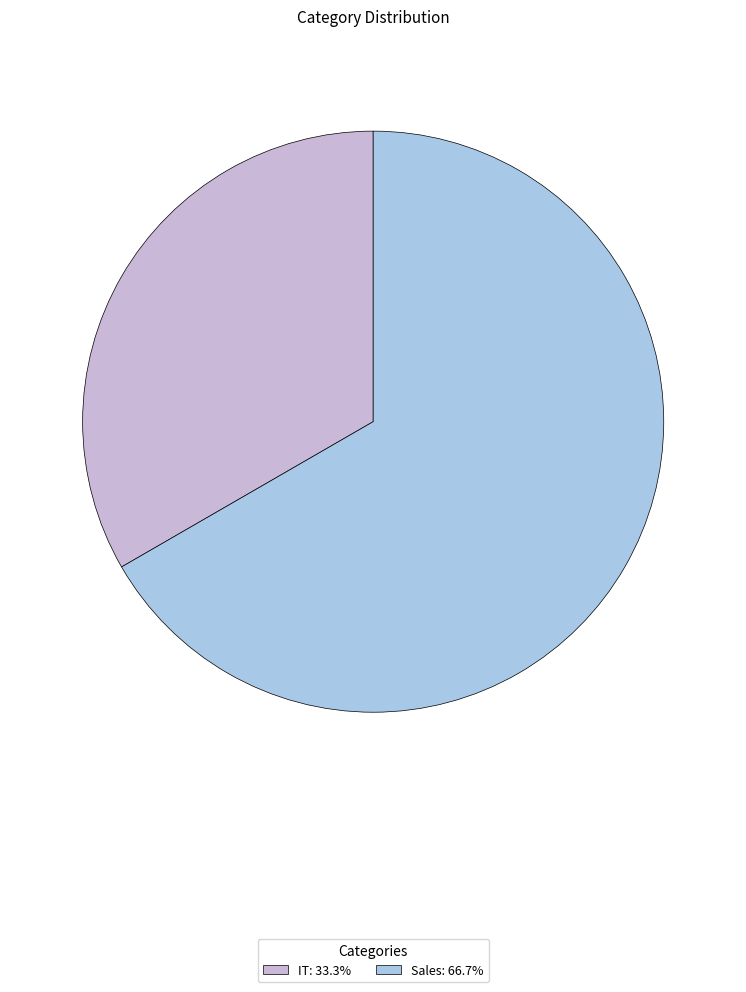

Is there any slice that represents more than half of the pie?

Yes